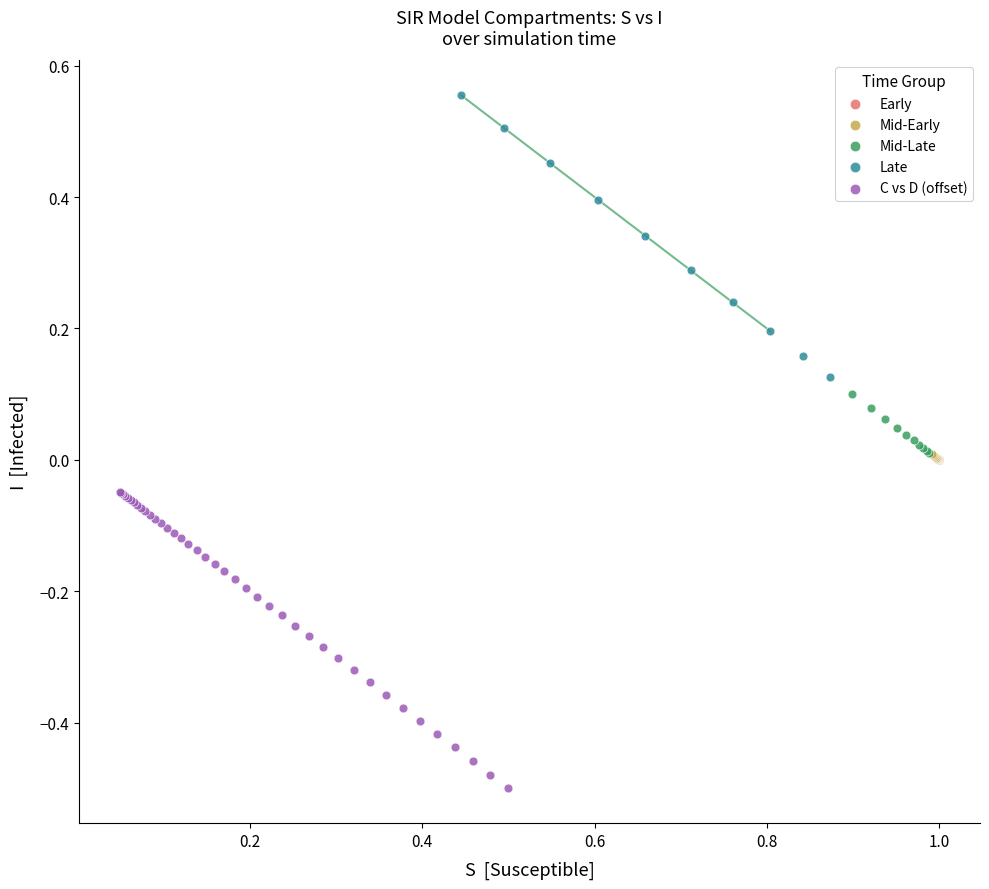

What are all the series names shown in the legend?

Early, Mid-Early, Mid-Late, Late, C vs D (offset)